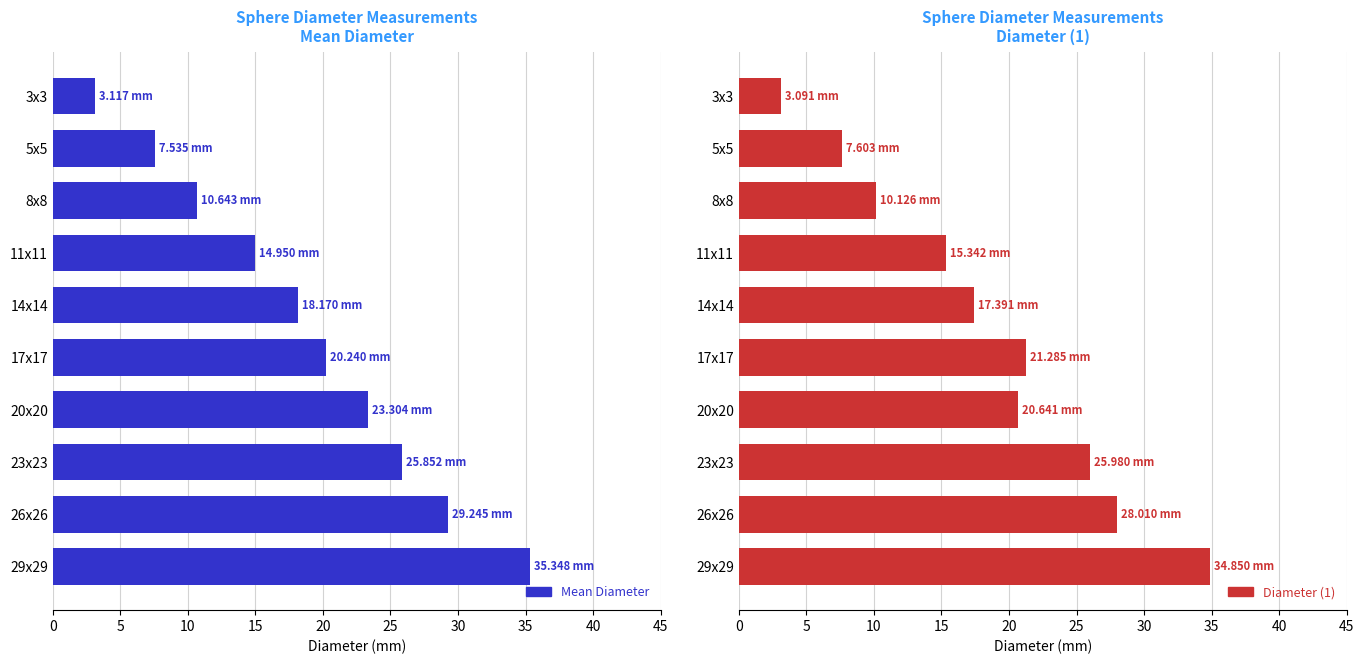

What is the difference between the second highest and second lowest values in the Mean Diameter series?

21.7